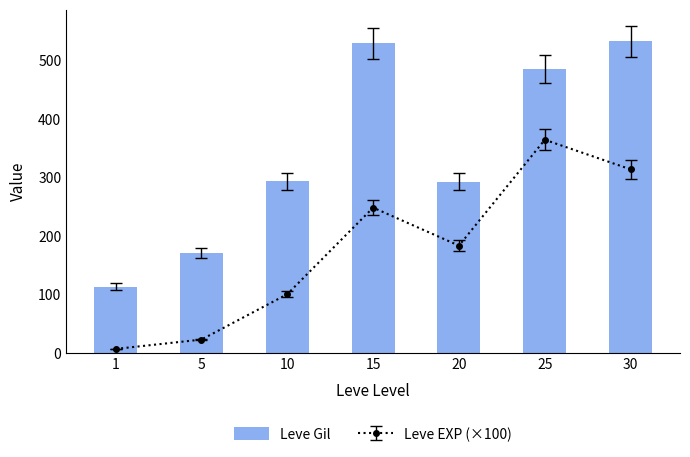

What is the value of the 7th bar from the left?

532